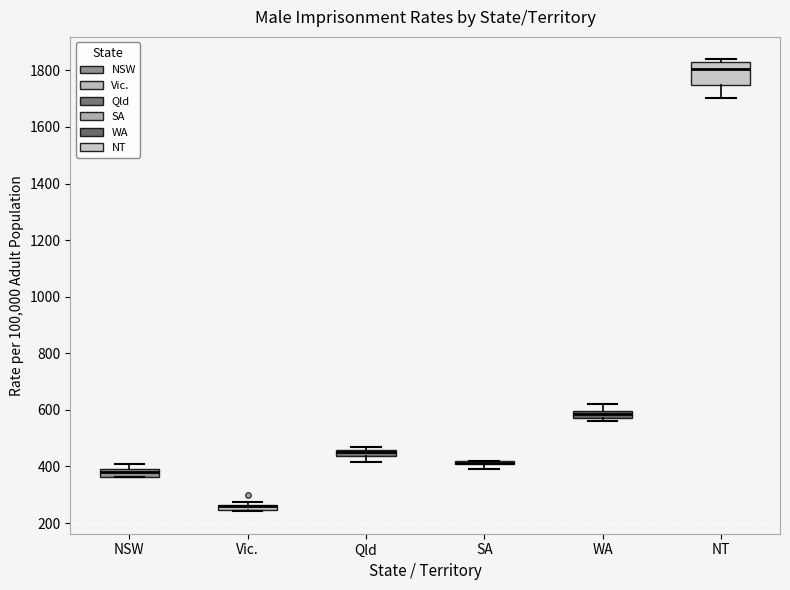

Comparing the boxes themselves (not the whiskers), which one is the tallest?

NT